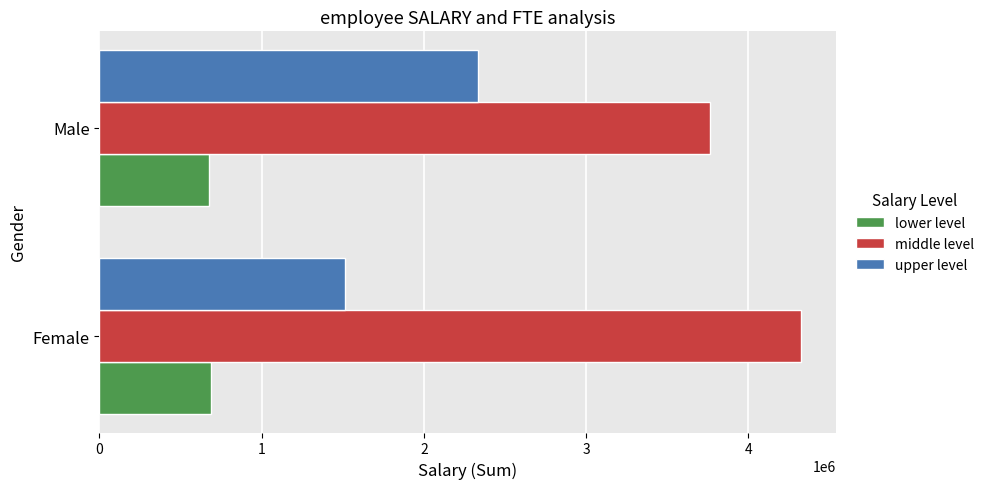

List the series in order of their overall mean, highest first.

middle level, upper level, lower level